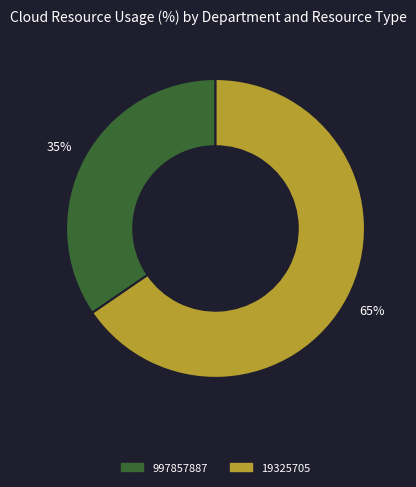

To the nearest percent, what is the combined percentage of 997857887 and 19325705?

100%